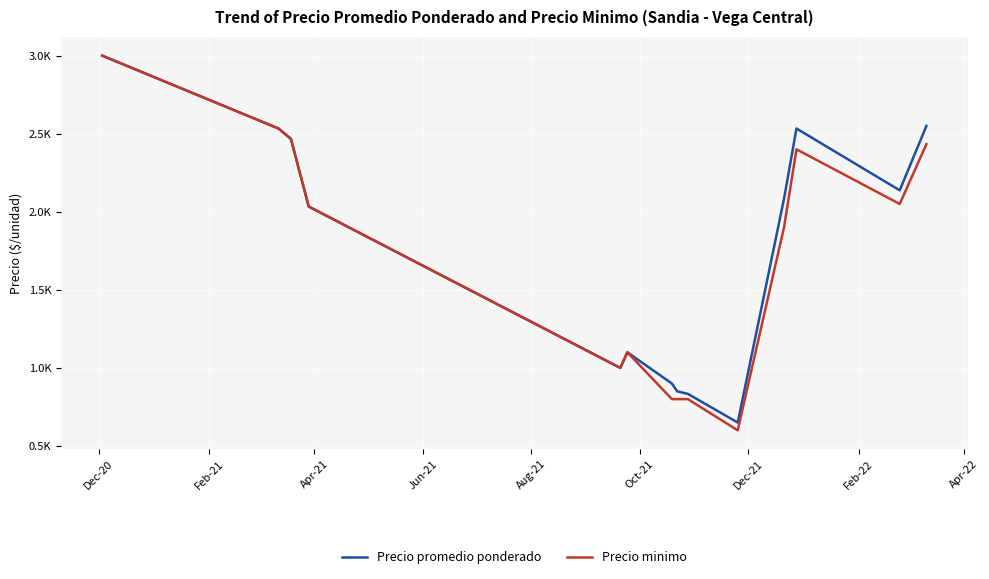

What are all the series names shown in the legend?

Precio promedio ponderado, Precio minimo